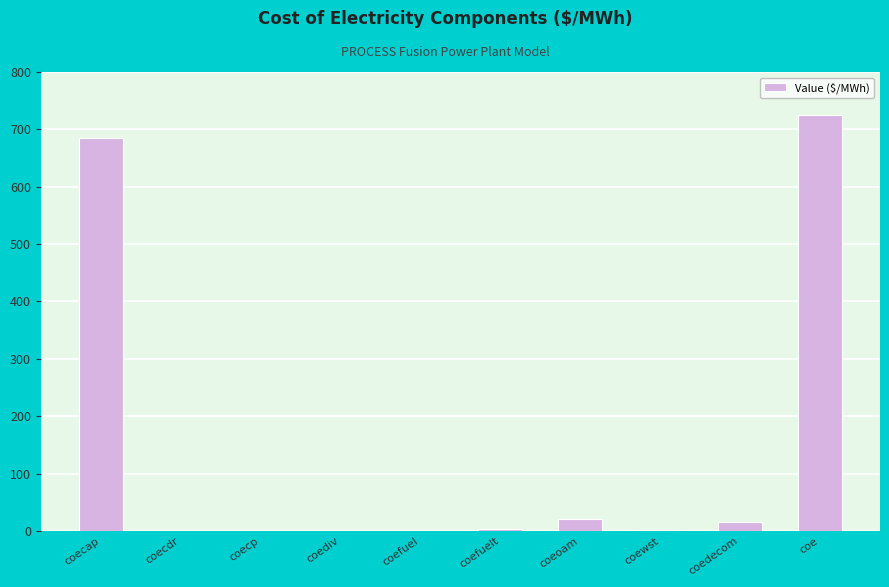

Which label corresponds to the largest value in the chart?

coe